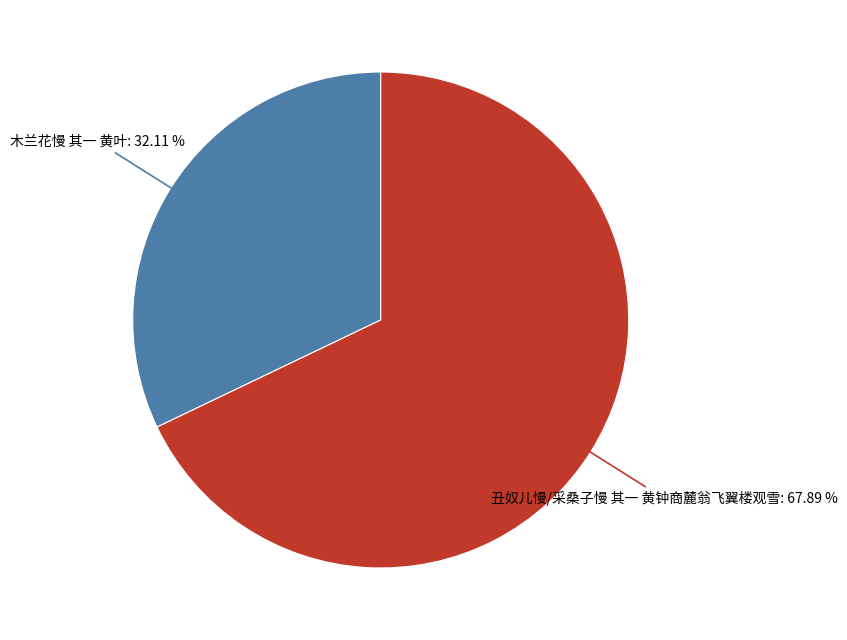

Does any single category account for the majority?

Yes